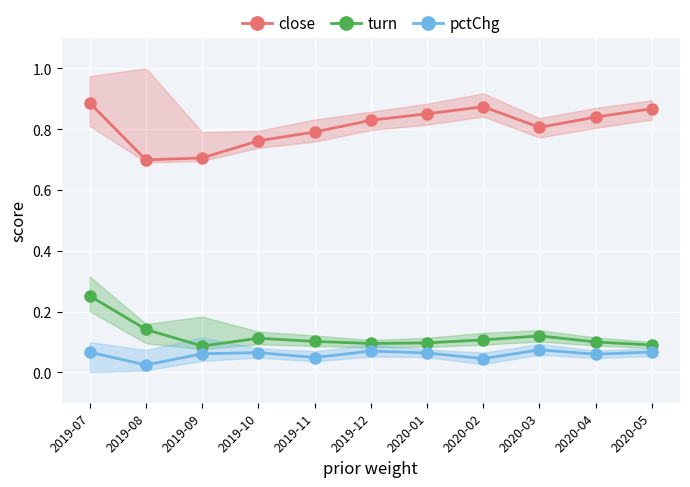

Reading left to right, what are all the values shown in this chart?

close: 2019-07=0.9	2019-08=0.7	2019-09=0.7	2019-10=0.8	2019-11=0.8	2019-12=0.8	2020-01=0.9	2020-02=0.9	2020-03=0.8	2020-04=0.8	2020-05=0.9
turn: 2019-07=0.3	2019-08=0.1	2019-09=0.1	2019-10=0.1	2019-11=0.1	2019-12=0.1	2020-01=0.1	2020-02=0.1	2020-03=0.1	2020-04=0.1	2020-05=0.1
pctChg: 2019-07=0.1	2019-08=0.0	2019-09=0.1	2019-10=0.1	2019-11=0.0	2019-12=0.1	2020-01=0.1	2020-02=0.0	2020-03=0.1	2020-04=0.1	2020-05=0.1